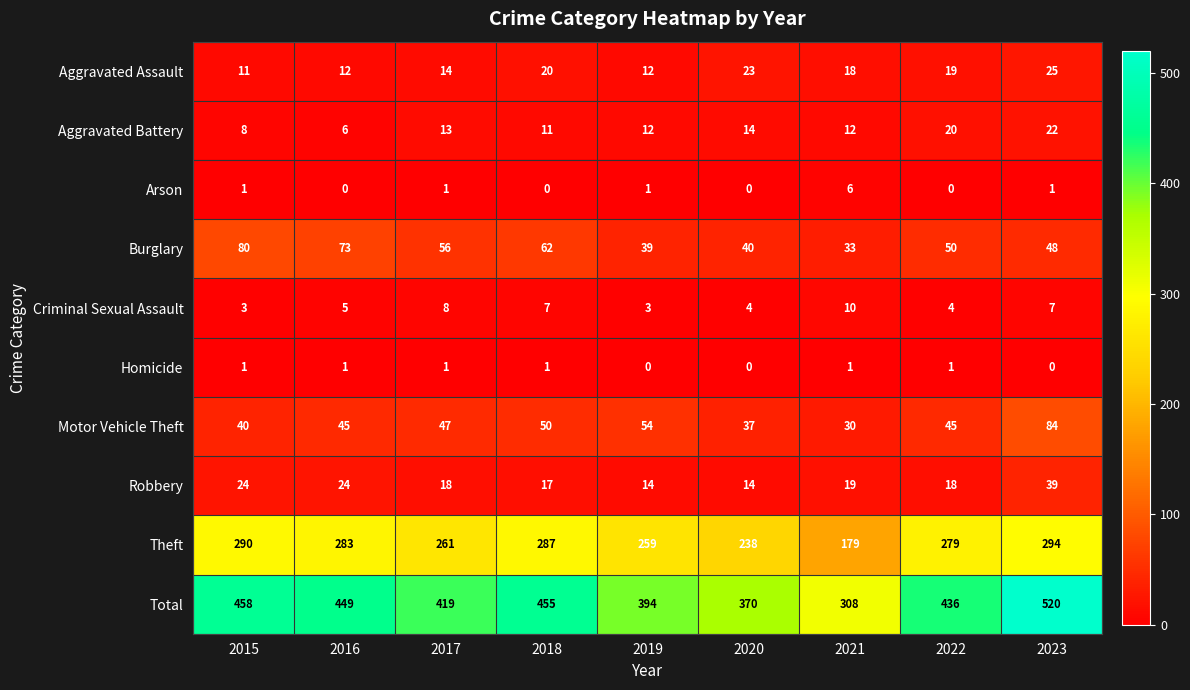

How many categories are shown in the chart?

9